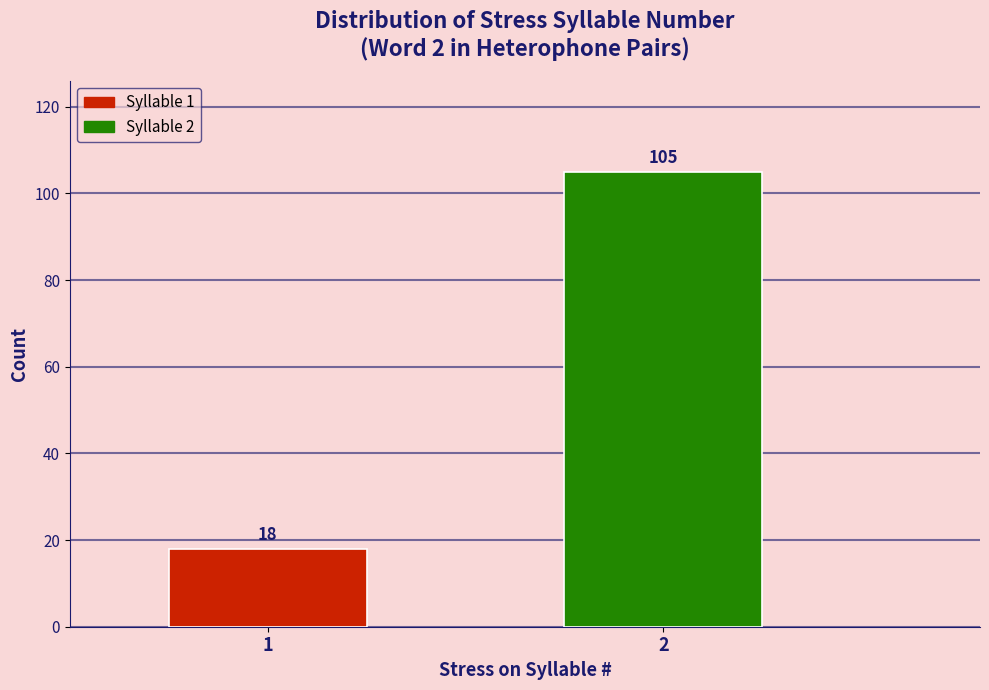

Reading right to left, list all the values displayed in this chart.

2=105	1=18